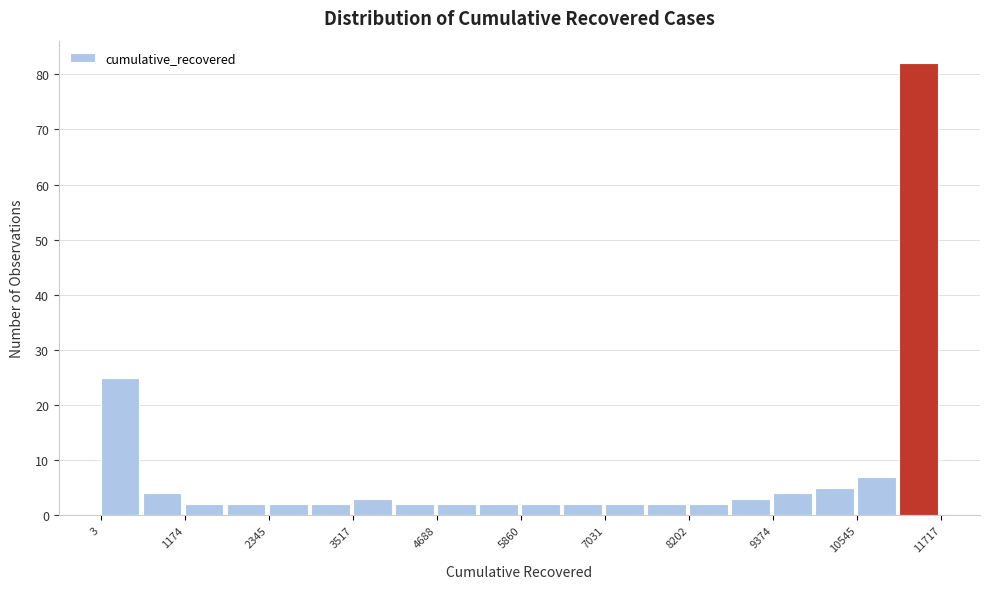

Read against the x-axis, roughly where is the centre of the tallest bar?

11400